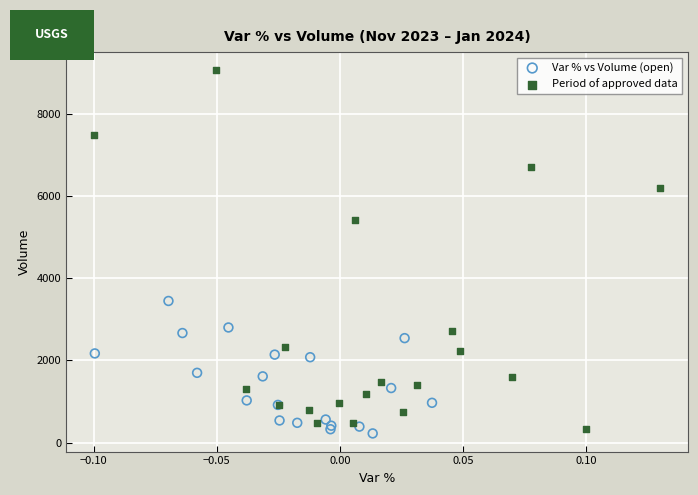

Which series contains the highest Y value?

Period of approved data